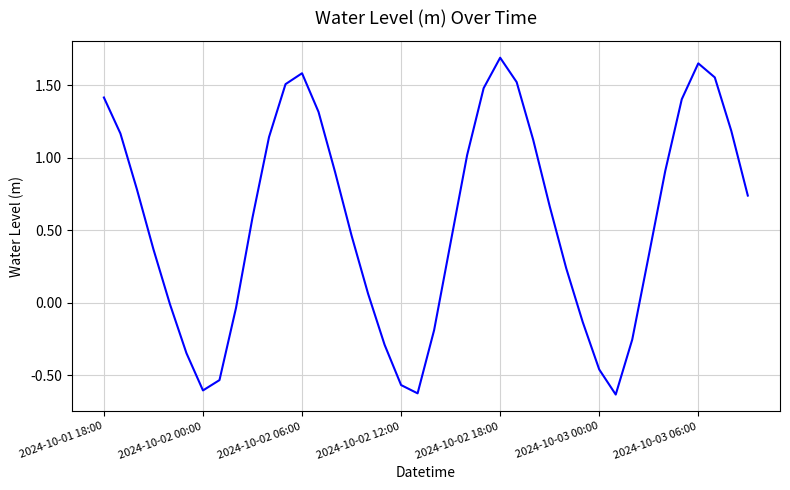

What is the difference between the maximum and minimum values?

2.3